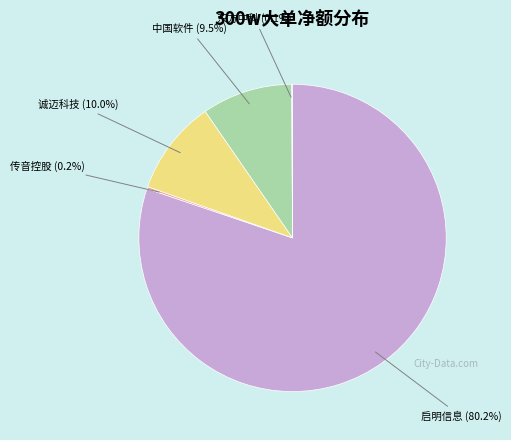

Is there a majority slice in this chart?

Yes